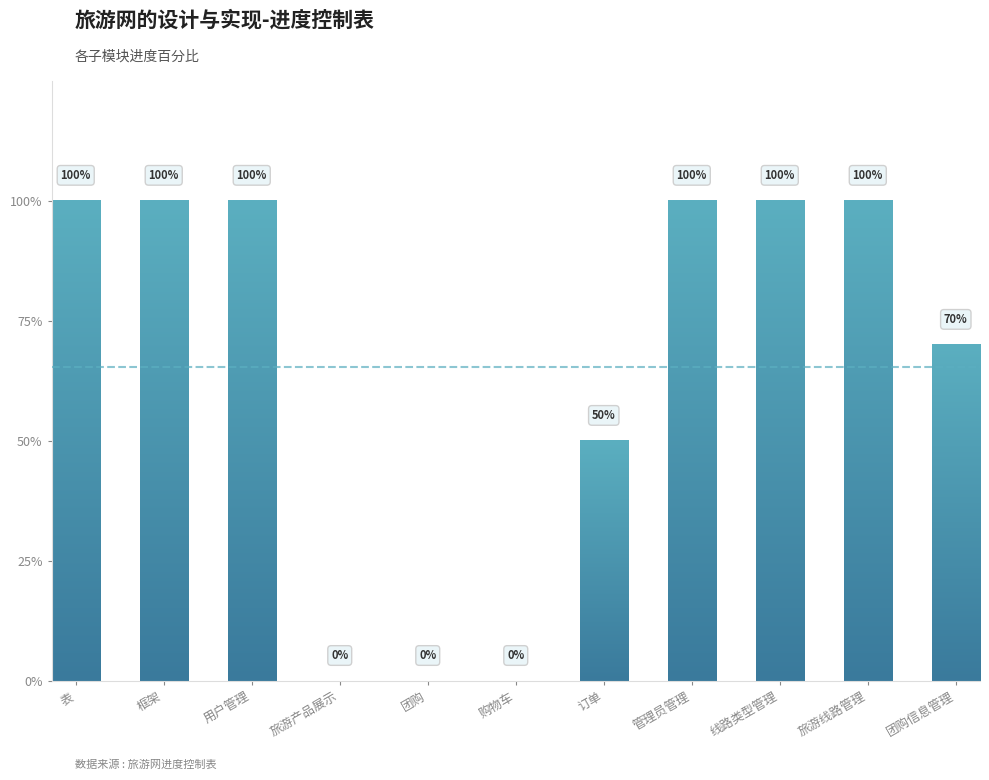

List the labels in order of value, smallest first.

旅游产品展示, 团购, 购物车, 订单, 团购信息管理, 表, 框架, 用户管理, 管理员管理, 线路类型管理, 旅游线路管理